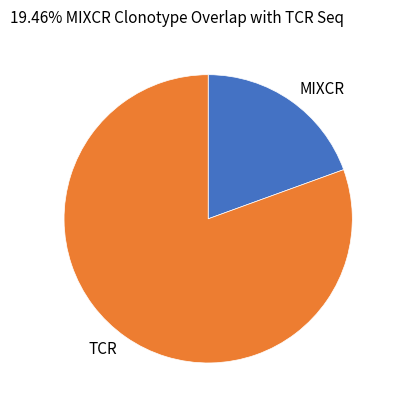

Which category has the smallest portion of the pie?

MIXCR